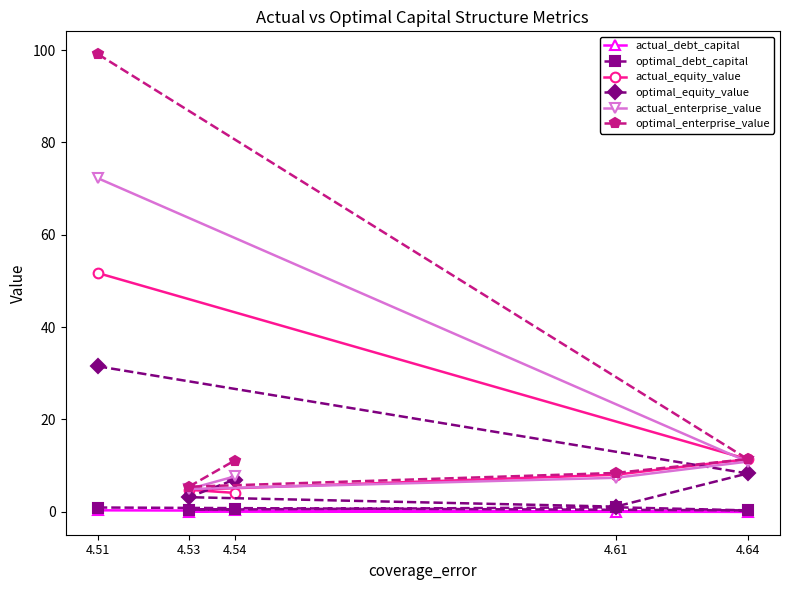

True or false: actual_debt_capital and actual_equity_value intersect in this chart.

False